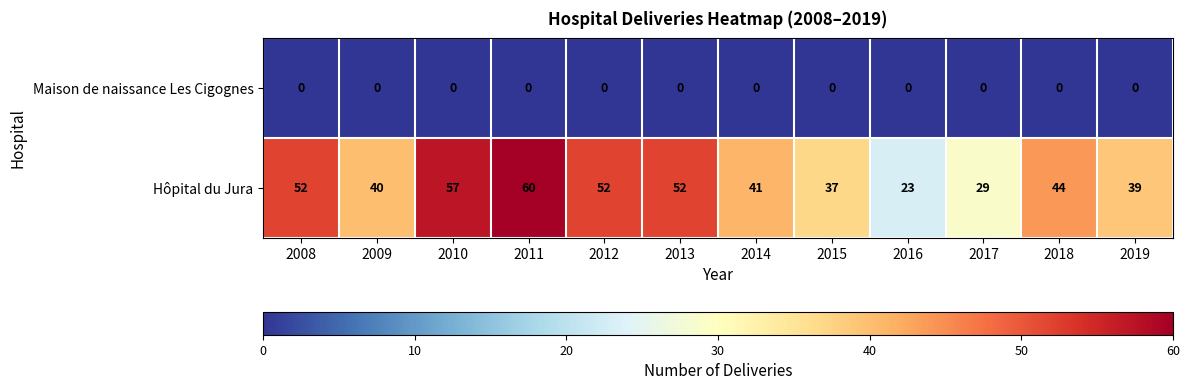

At 2014, list the series in order from smallest to largest.

Maison de naissance Les Cigognes, Hôpital du Jura